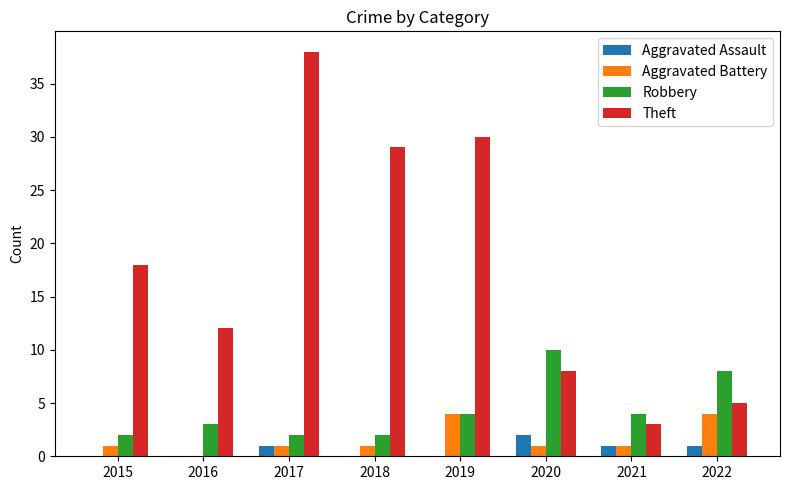

True or false: Robbery has a value of 10 at 2020.

True